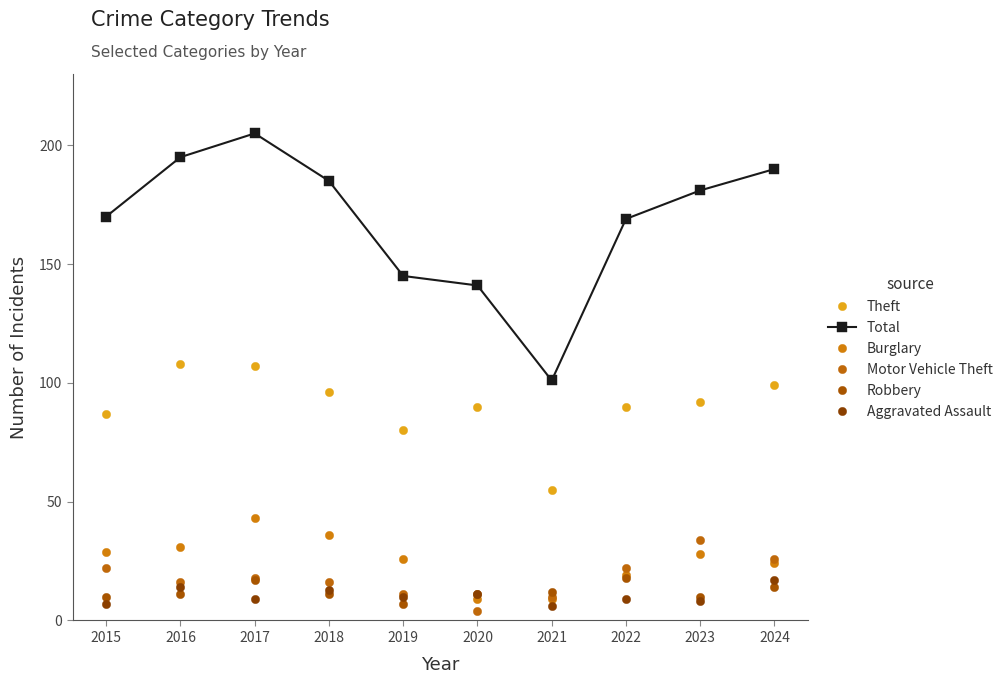

The value of Robbery at 2023 is 3. True or false?

False